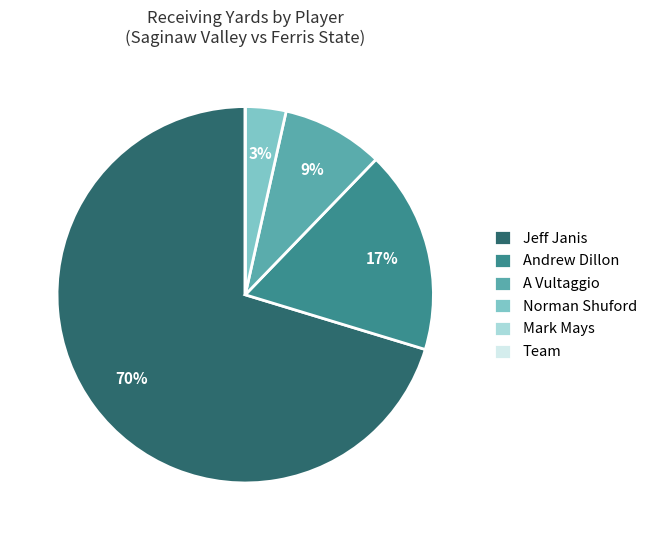

To the nearest percent, what is the average slice percentage?

17%